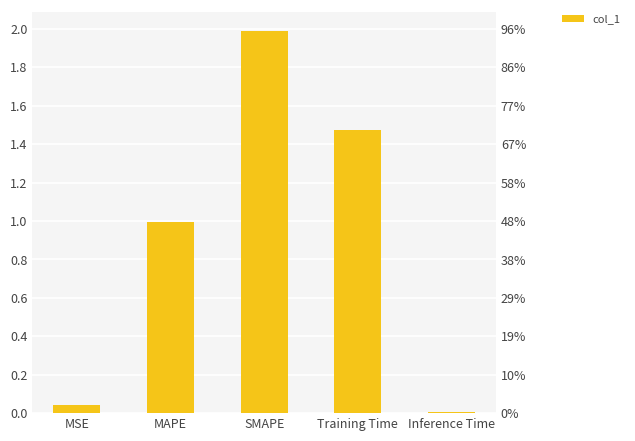

Rank the categories by value from highest to lowest.

SMAPE, Training Time, MAPE, MSE, Inference Time